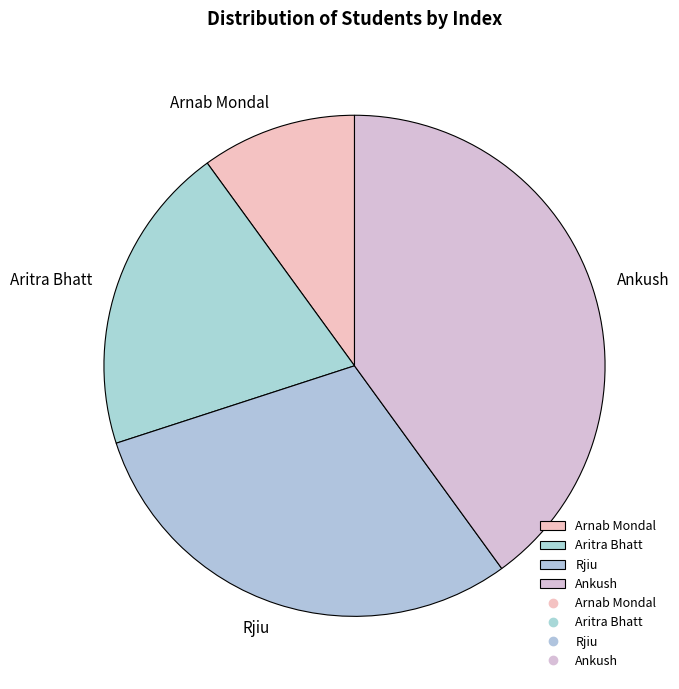

Rank the categories by value from highest to lowest.

Ankush, Rjiu, Aritra Bhatt, Arnab Mondal